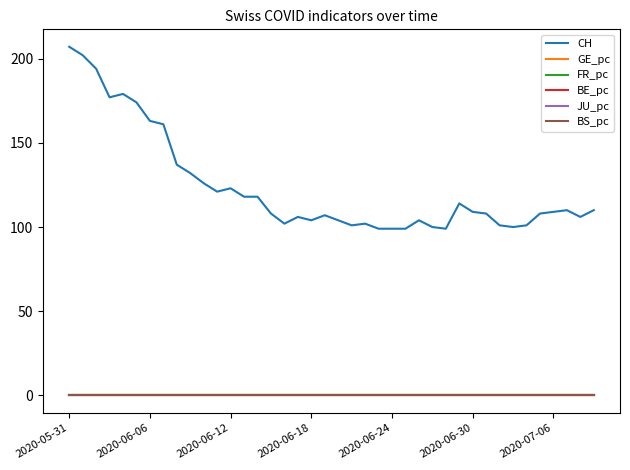

Which series has the widest spread of values?

CH